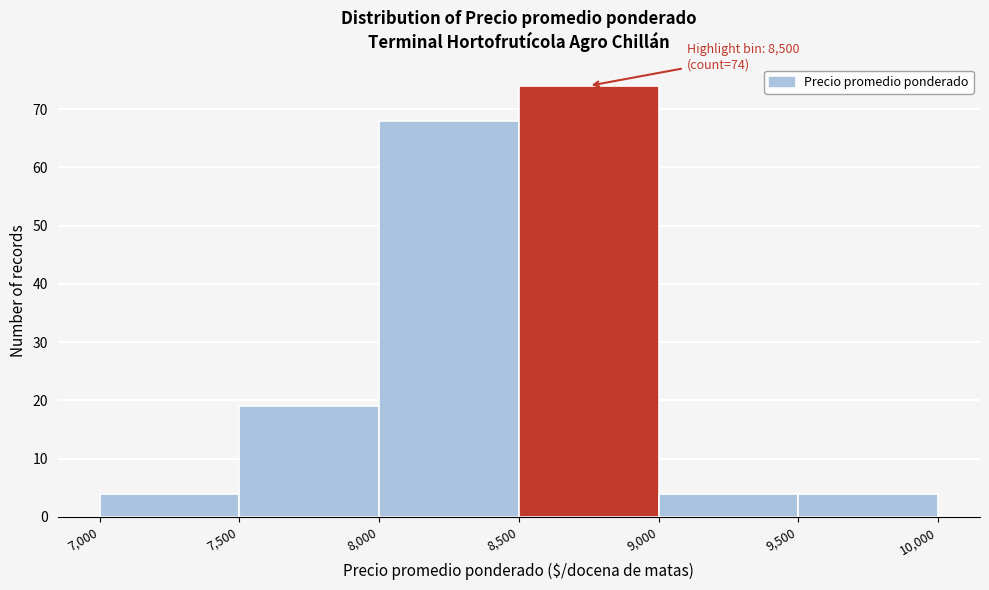

Over which range of the x-axis is the bar tallest?

8,500 to 9,000